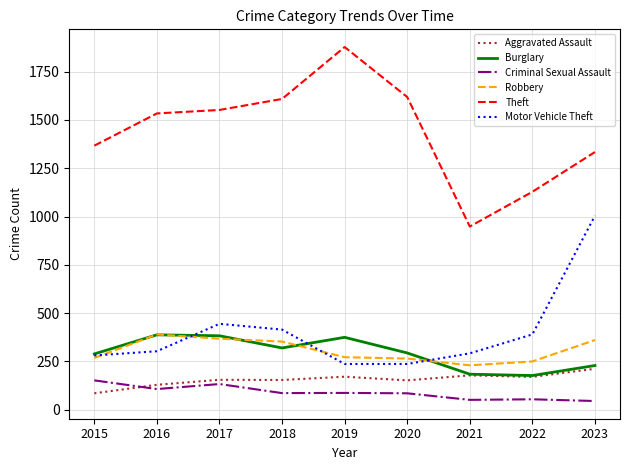

What is the total value across all series at 2018?

2932